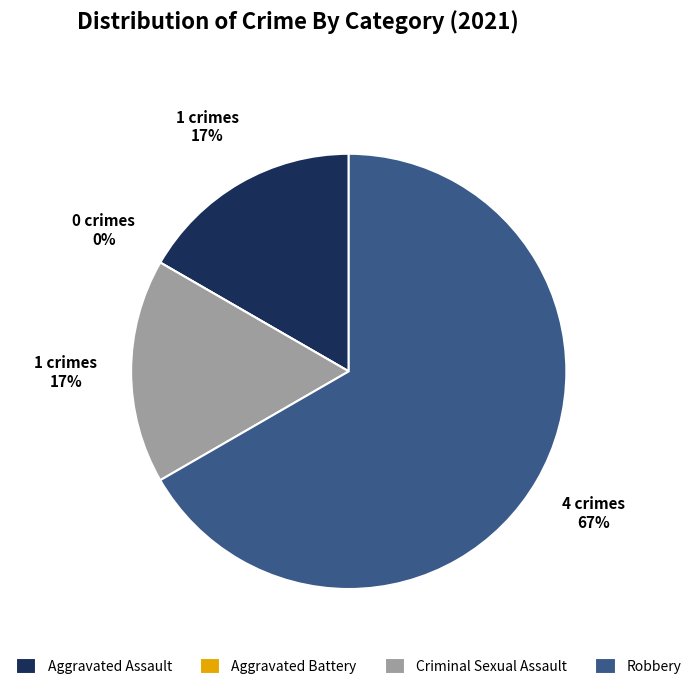

Is there a majority slice in this chart?

Yes